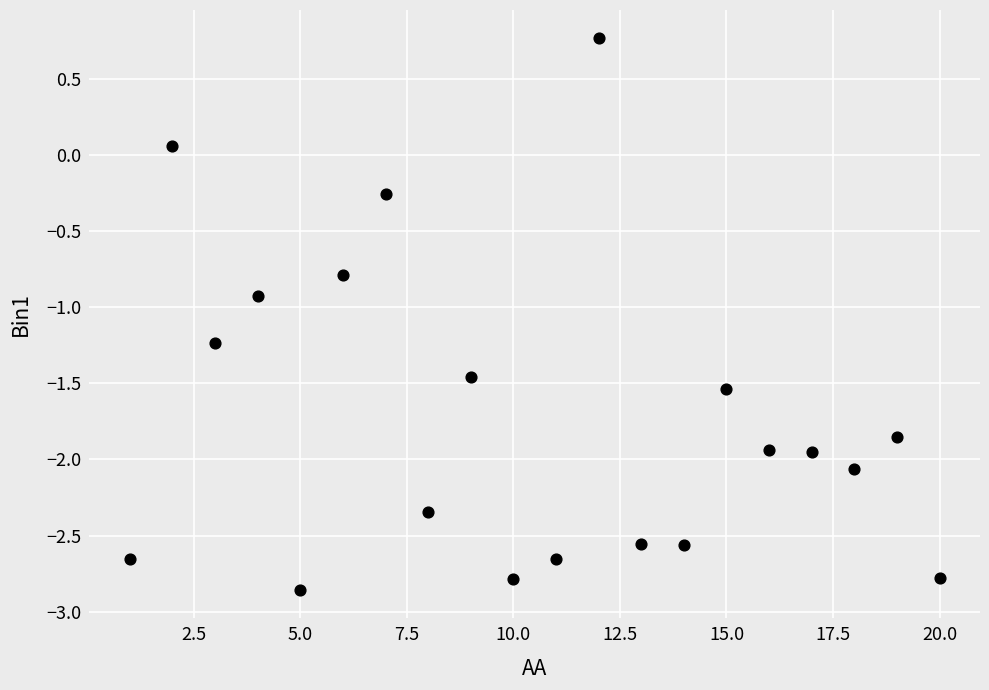

What is the range of Y values (max minus min)?

3.6